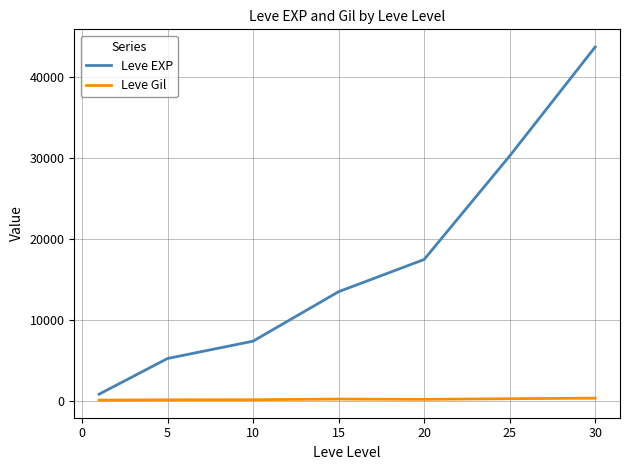

Which series has the largest range (max minus min)?

Leve EXP